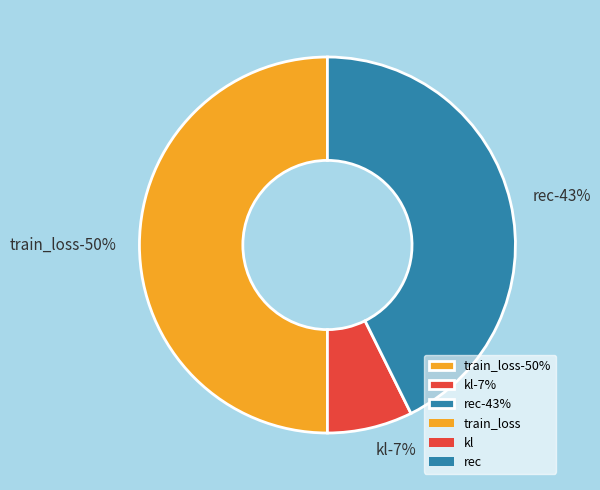

What percentage is the rec slice, to the nearest percent?

43%